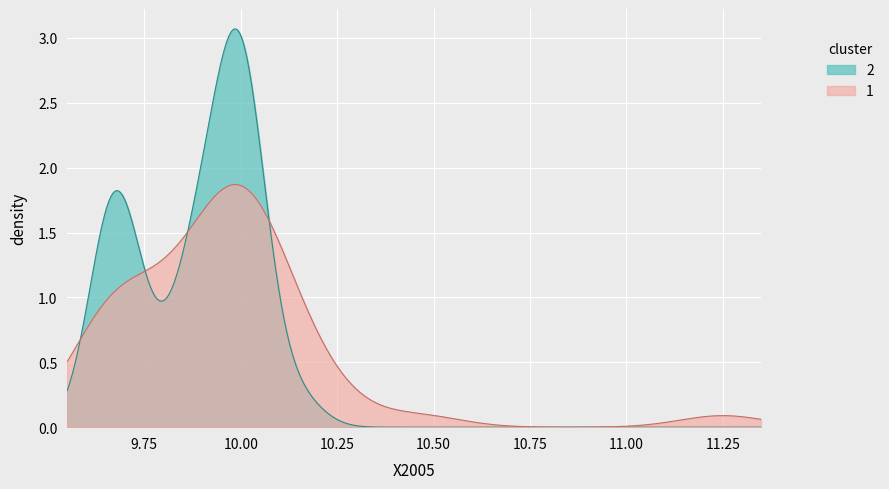

List the series in order of their peak value, lowest first.

1, 2